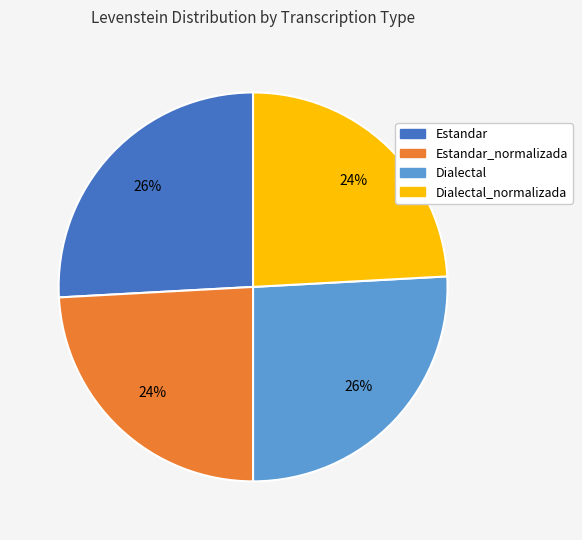

Count the number of slices in the pie.

4